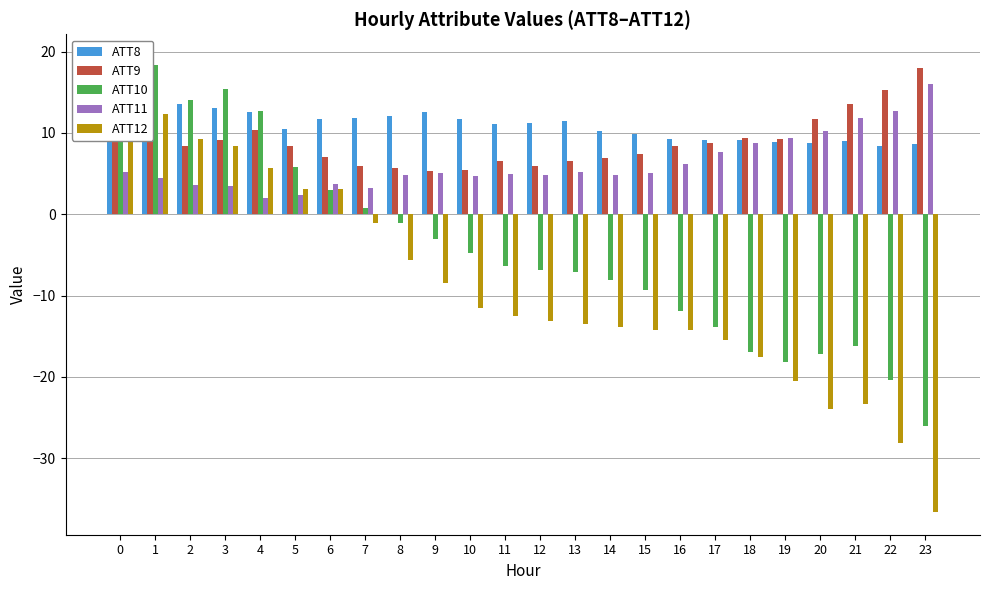

List the series in order of their peak value, highest first.

ATT10, ATT9, ATT11, ATT12, ATT8